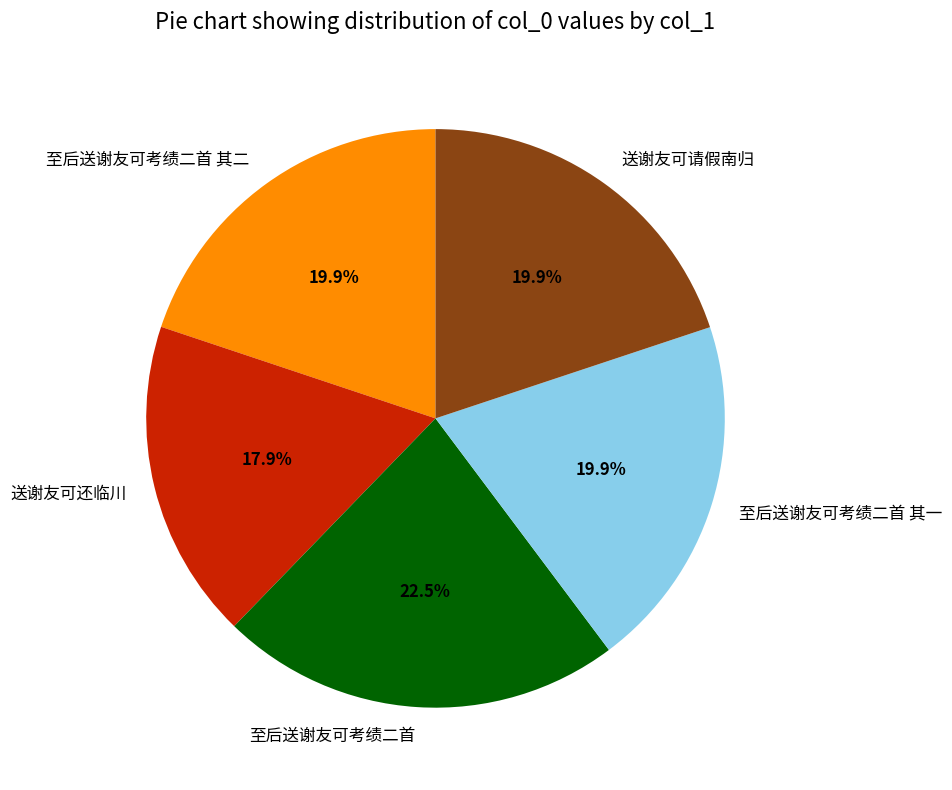

What is the largest slice in the pie chart?

至后送谢友可考绩二首